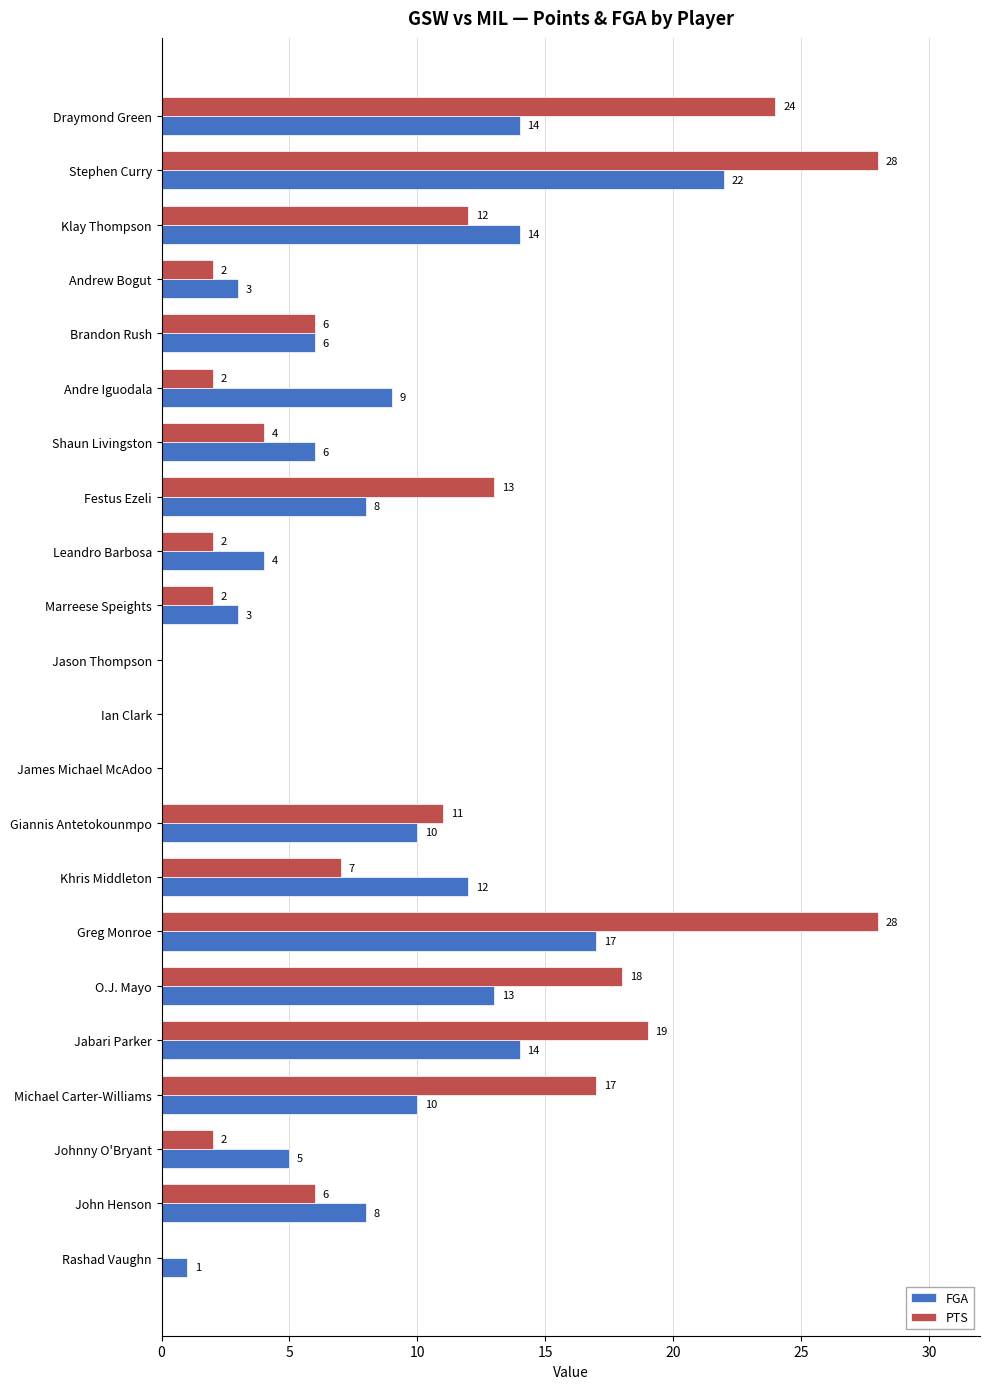

At which label does FGA reach its peak?

Stephen Curry